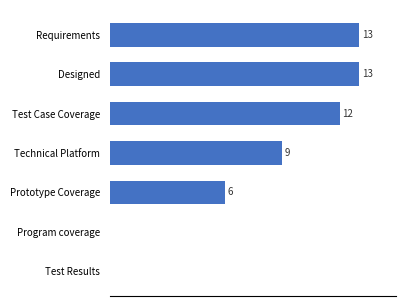

Which has a higher value, Designed or Test Case Coverage?

Designed